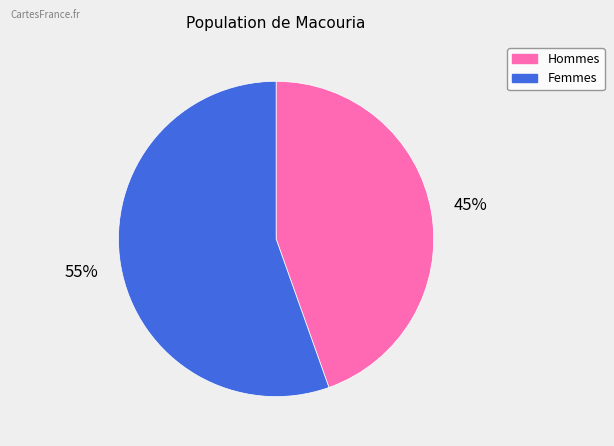

Does any single category account for the majority?

Yes